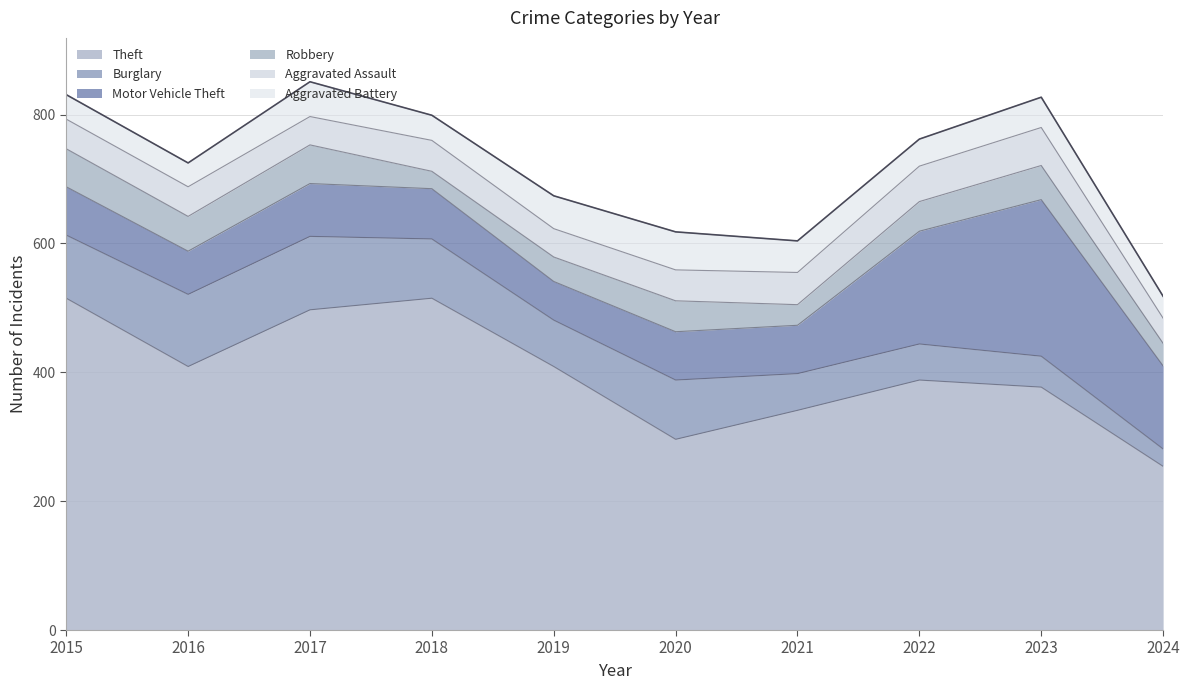

Read the Theft value at 2019.

409